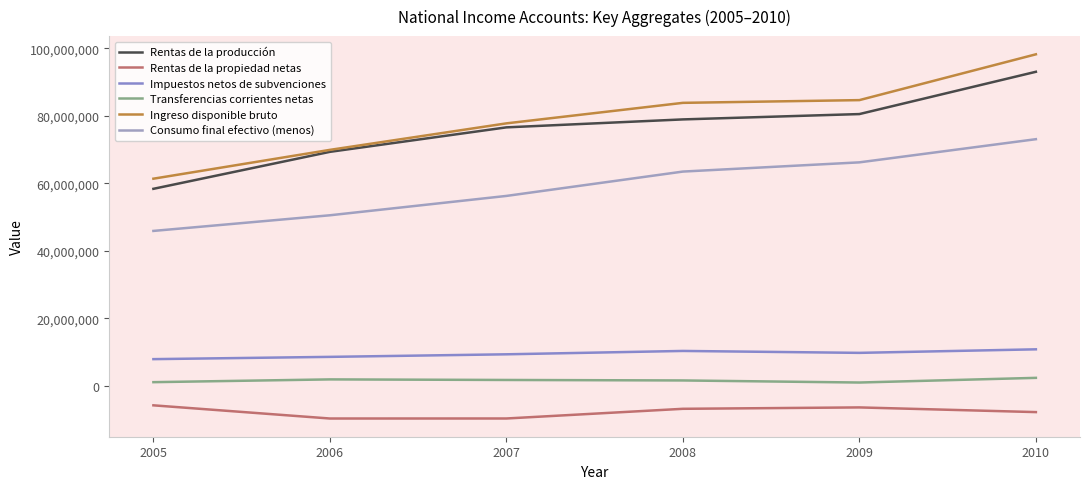

The value of Consumo final efectivo (menos) at 2005 is 23859484. True or false?

False